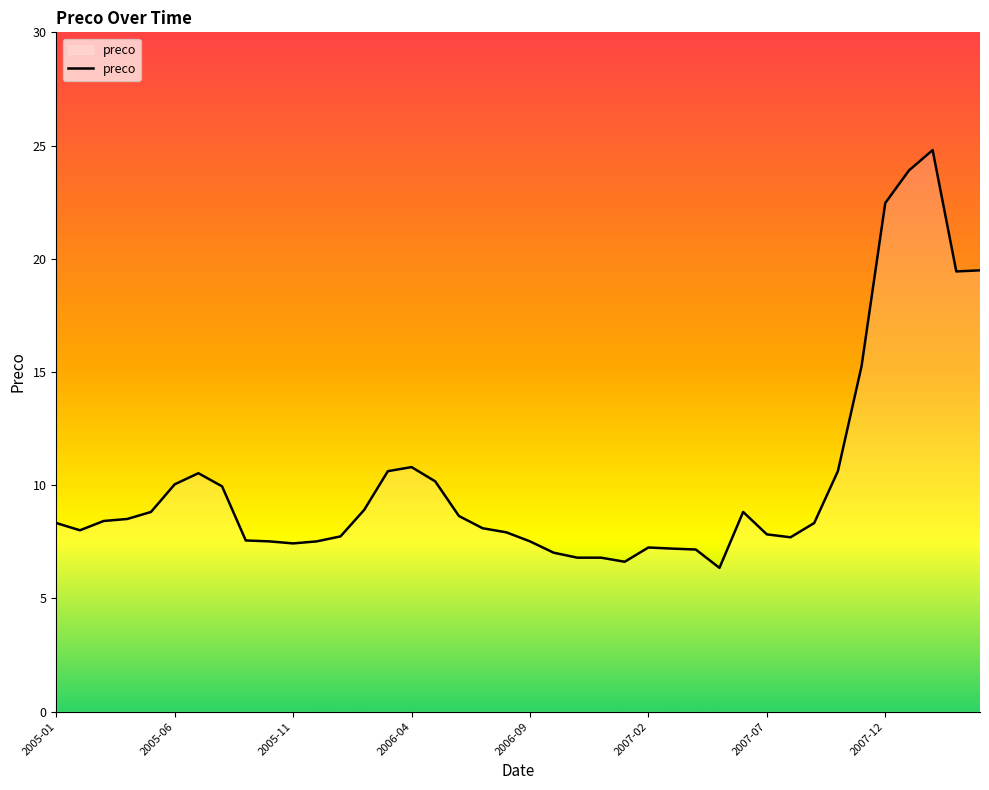

What is the maximum value shown in the chart?

24.8